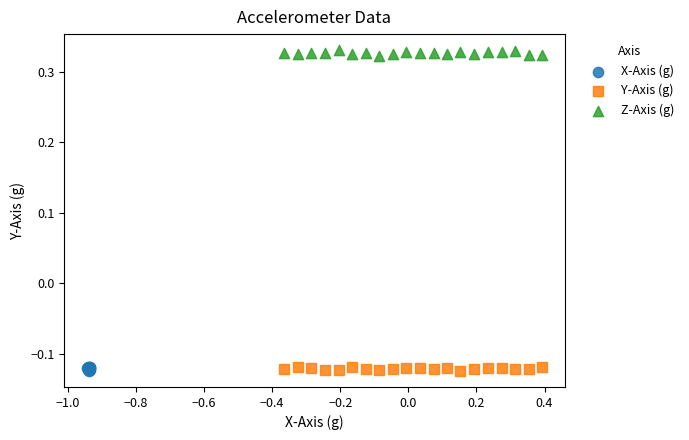

Which series contains the highest Y value?

Z-Axis (g)